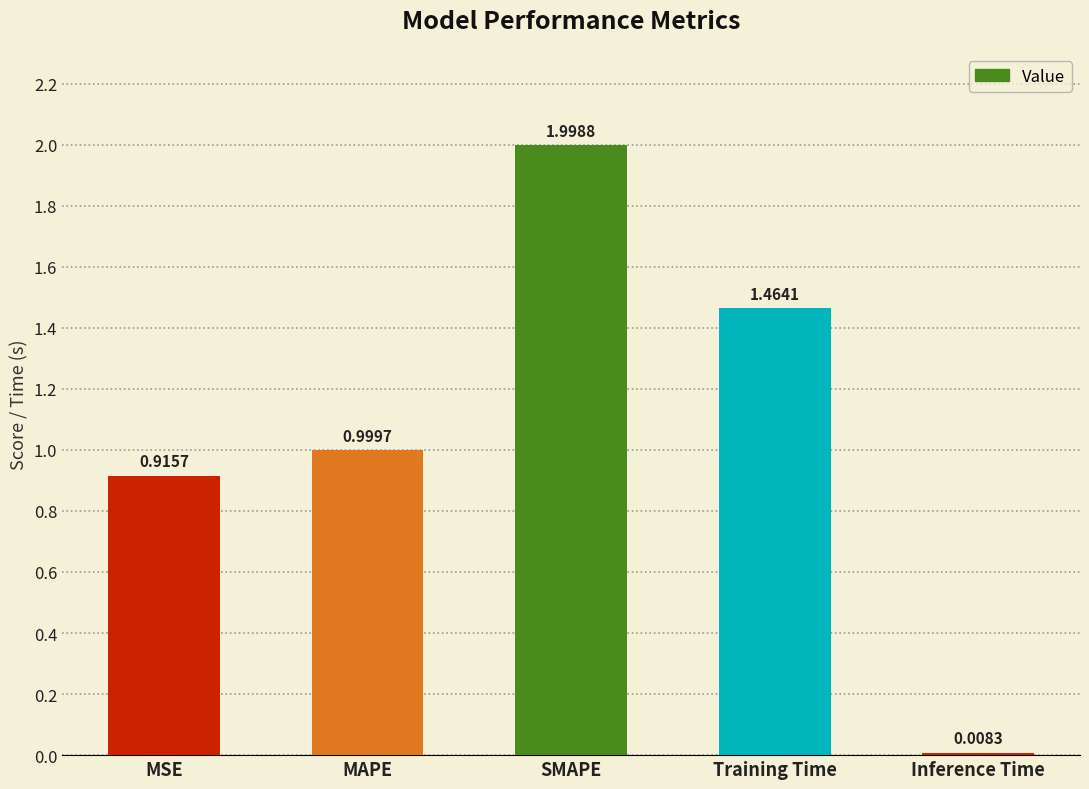

What position from the left is MAPE?

2